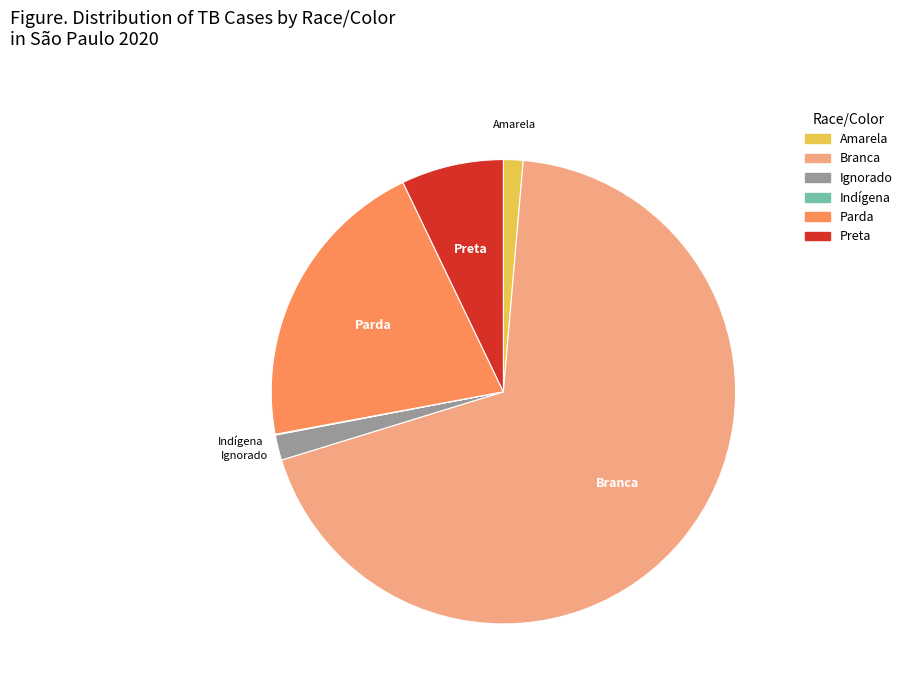

True or false: Branca accounts for 69% of the total.

True